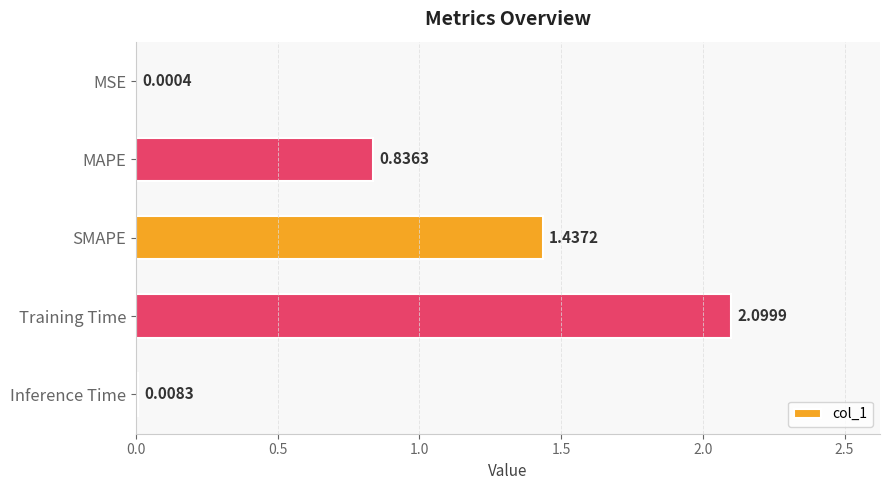

Between MSE and MAPE, which is larger?

MAPE